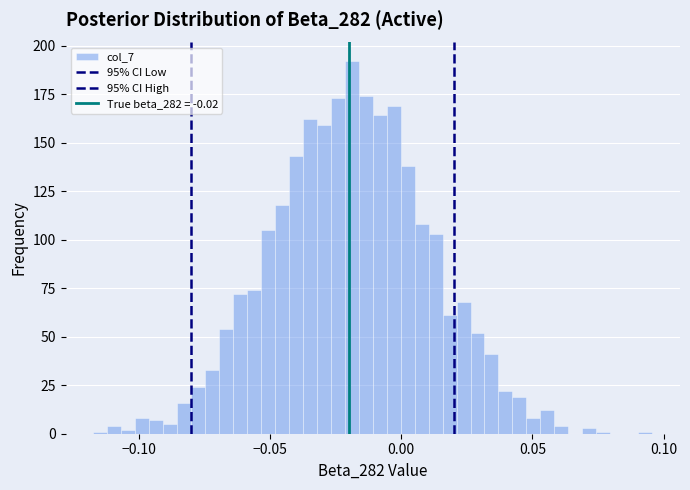

Read against the x-axis, roughly where is the centre of the tallest bar?

-0.020